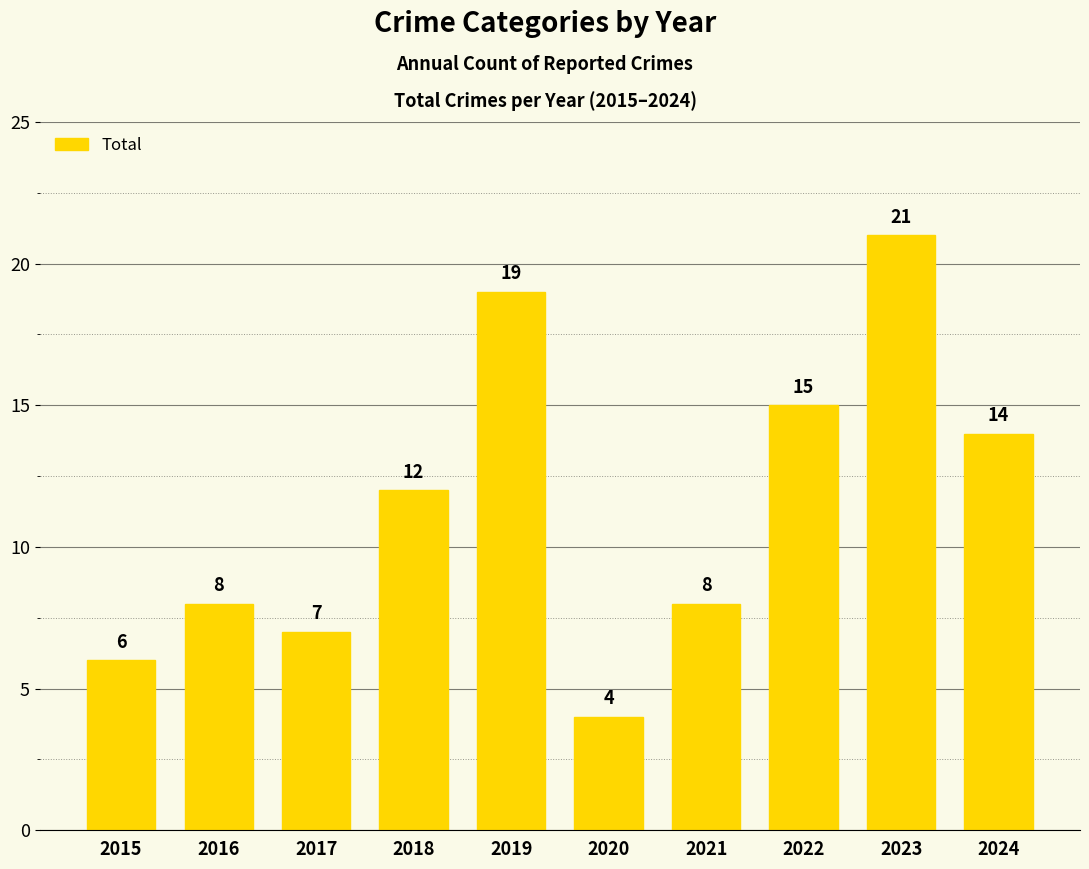

What is the change in value from 2023 to 2024?

-7